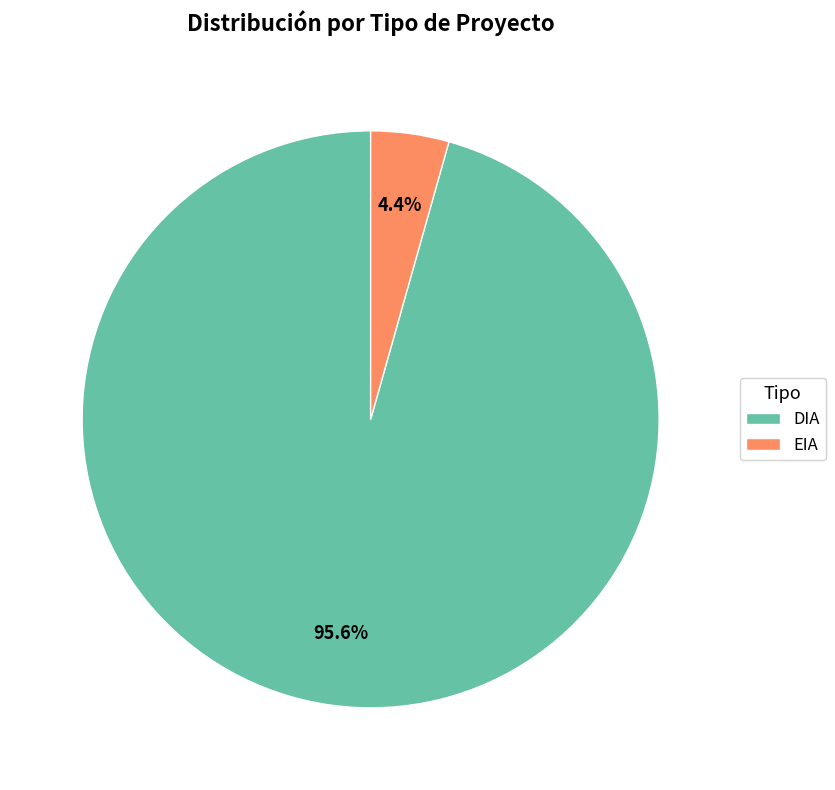

To the nearest percent, what is the average slice percentage?

50%